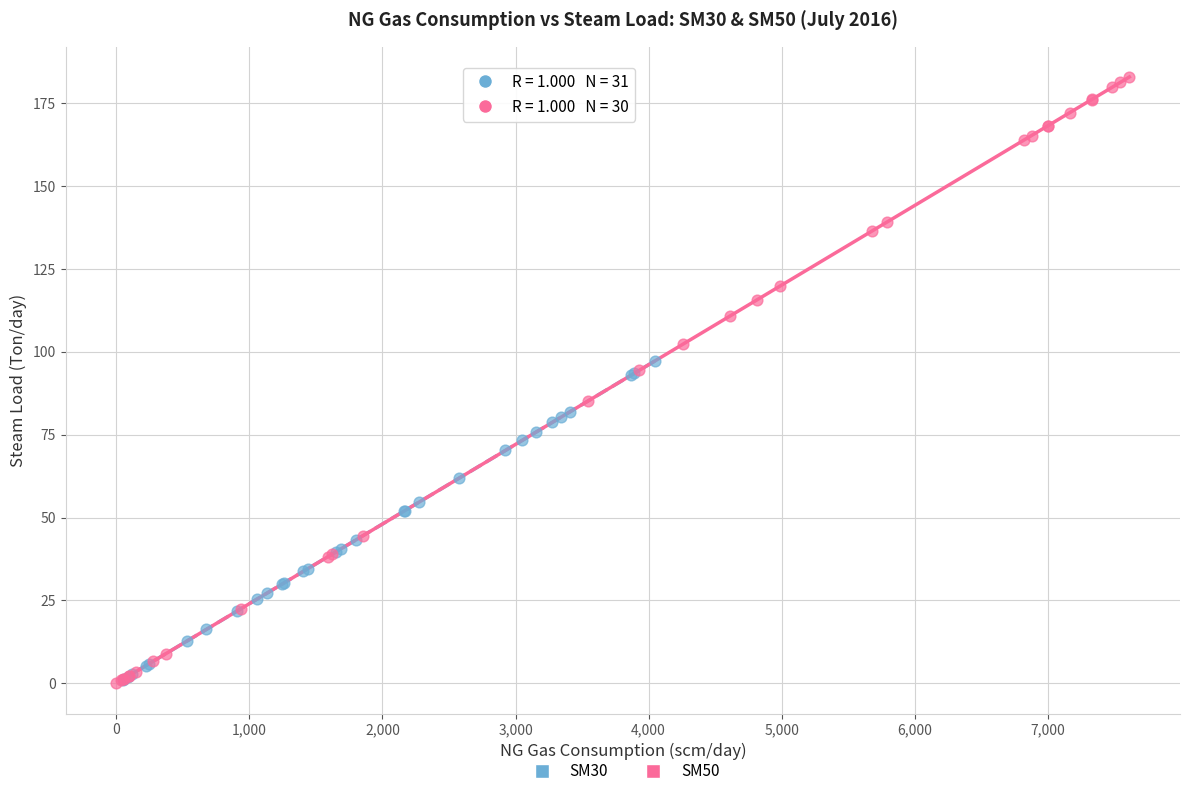

Which series has the largest Y range (max minus min)?

SM50